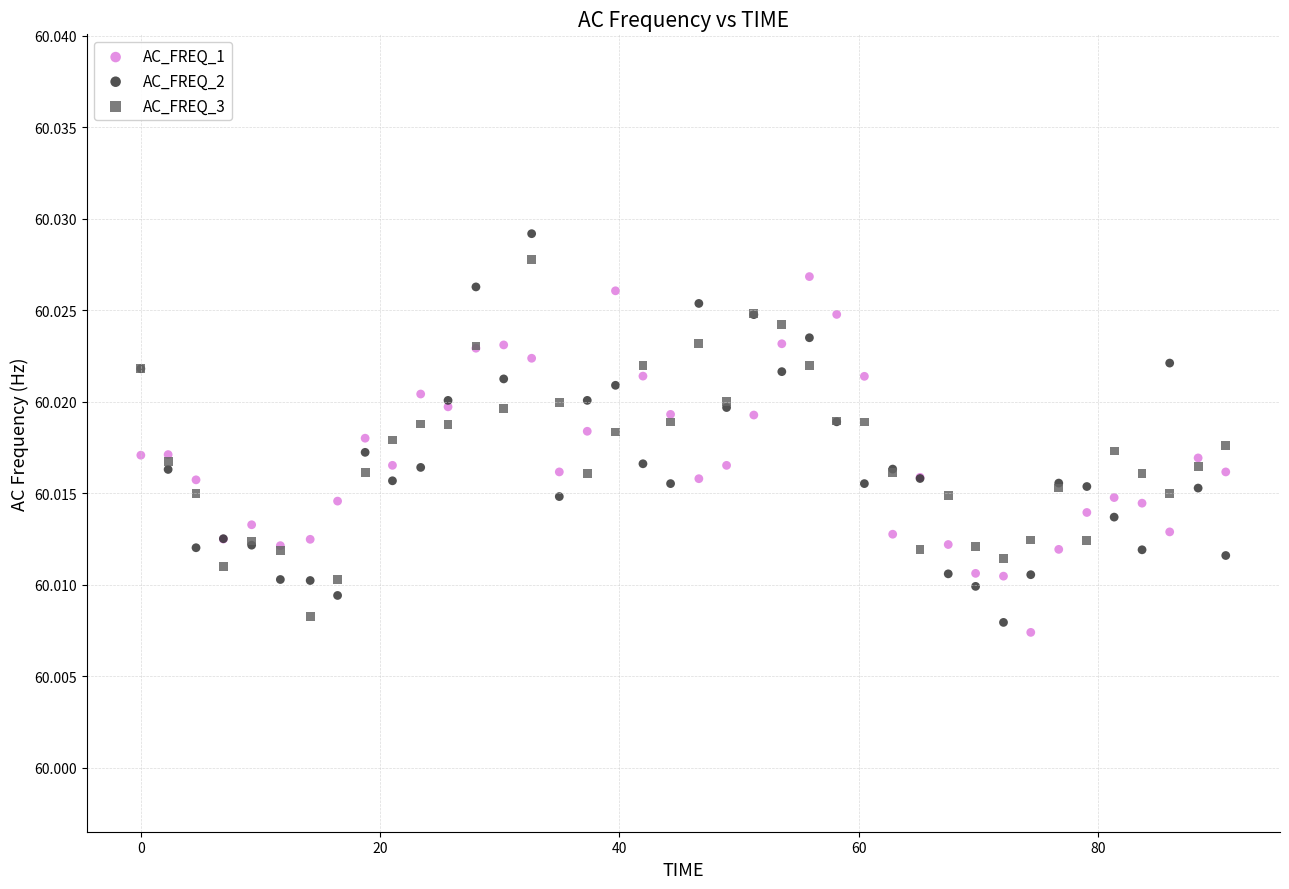

What are all the series names shown in the legend?

AC_FREQ_1, AC_FREQ_2, AC_FREQ_3